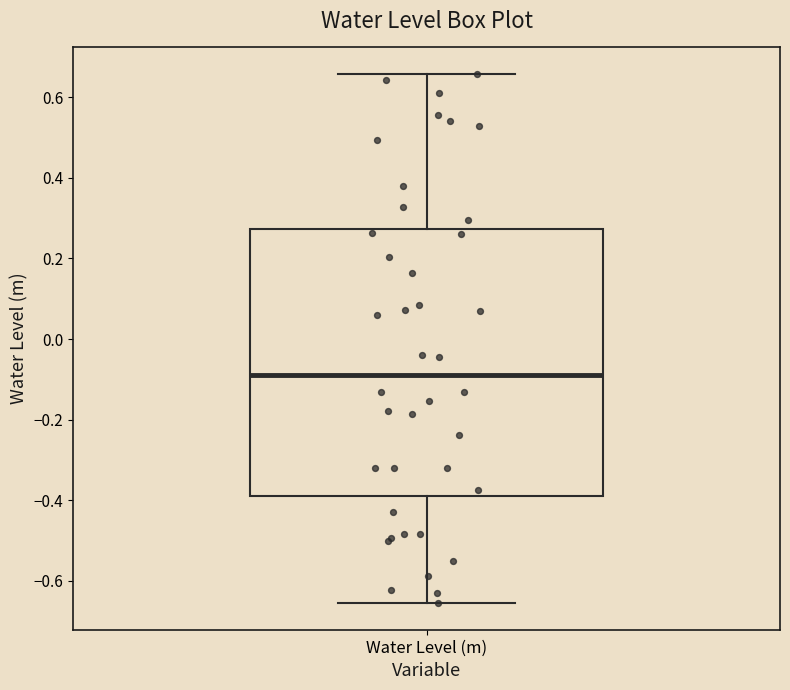

Transcribe this box plot: give where the median line is, the range the box spans, and where the two whiskers end, as read against the y-axis. The values are not printed on the chart, so give them approximately, as read against the axis.

median -0.08, box -0.38 to 0.28, whiskers -0.66 to 0.66